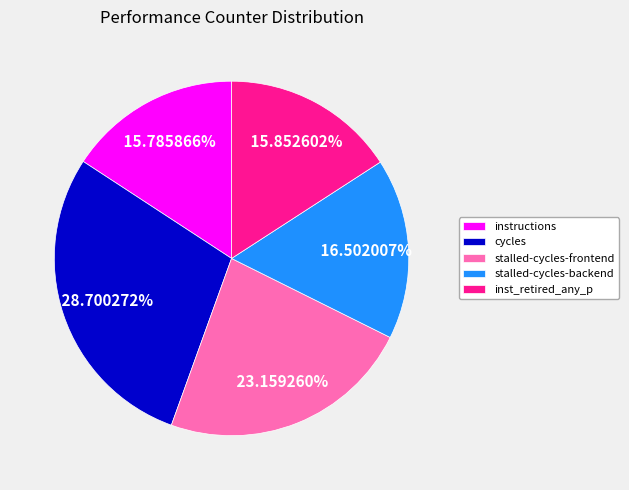

Combined, what portion of the pie is instructions and stalled-cycles-backend?

32.3%